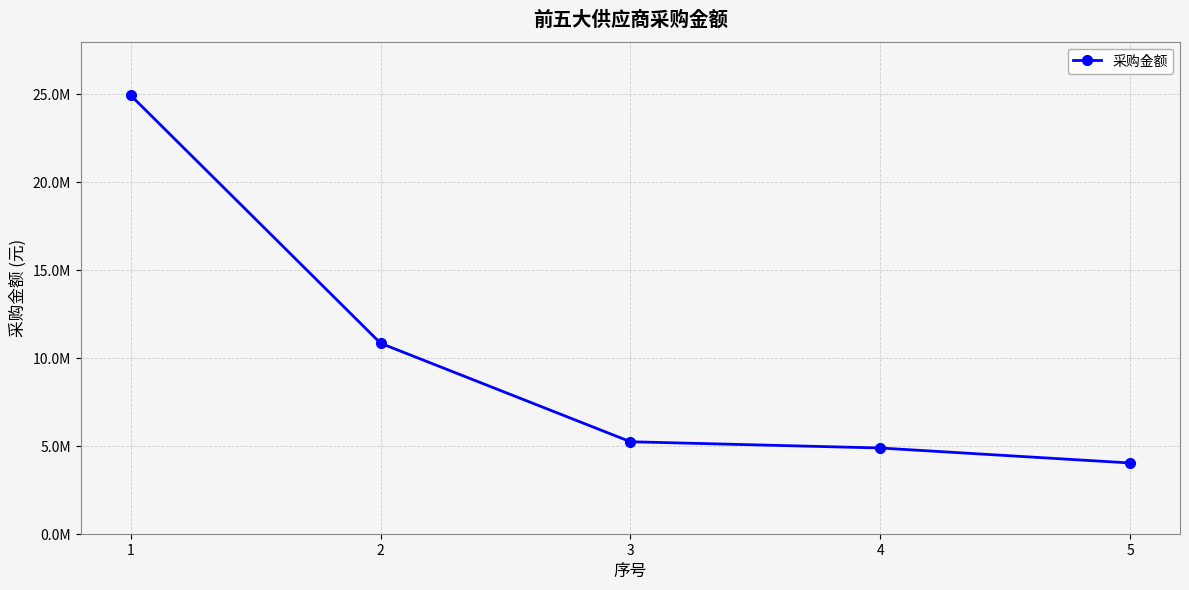

Reading right to left, transcribe all the data shown in this chart.

5=4026199.6	4=4878140.2	3=5234042.7	2=10836273.8	1=24940066.1